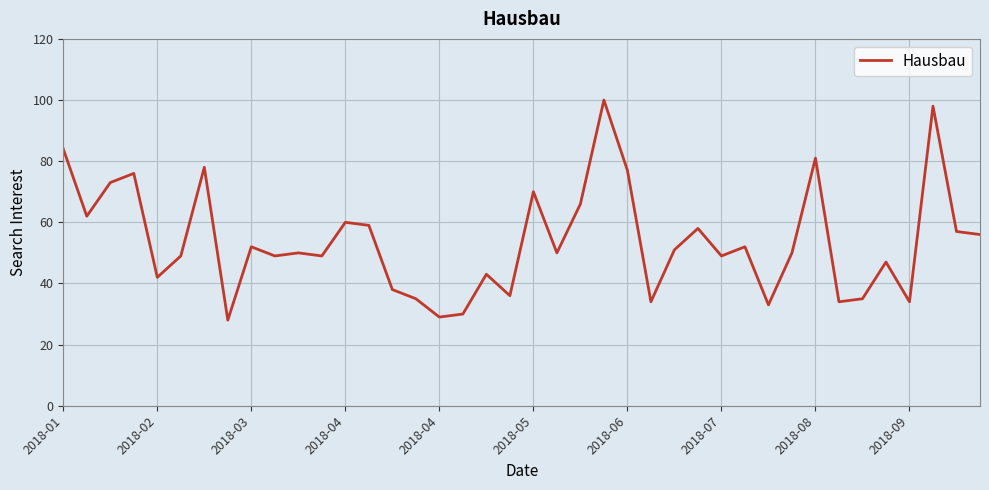

What is the difference between the maximum and minimum values?

72